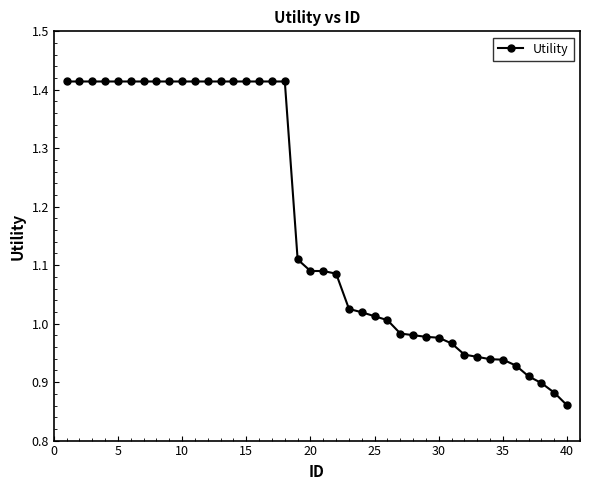

Is this an area chart (filled region under the line)?

No